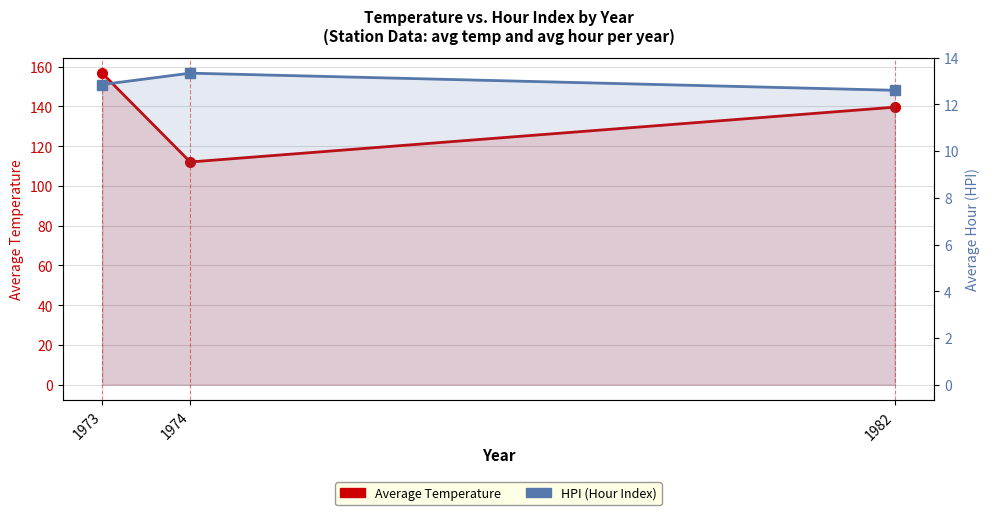

What is the maximum value shown in the chart?

156.8